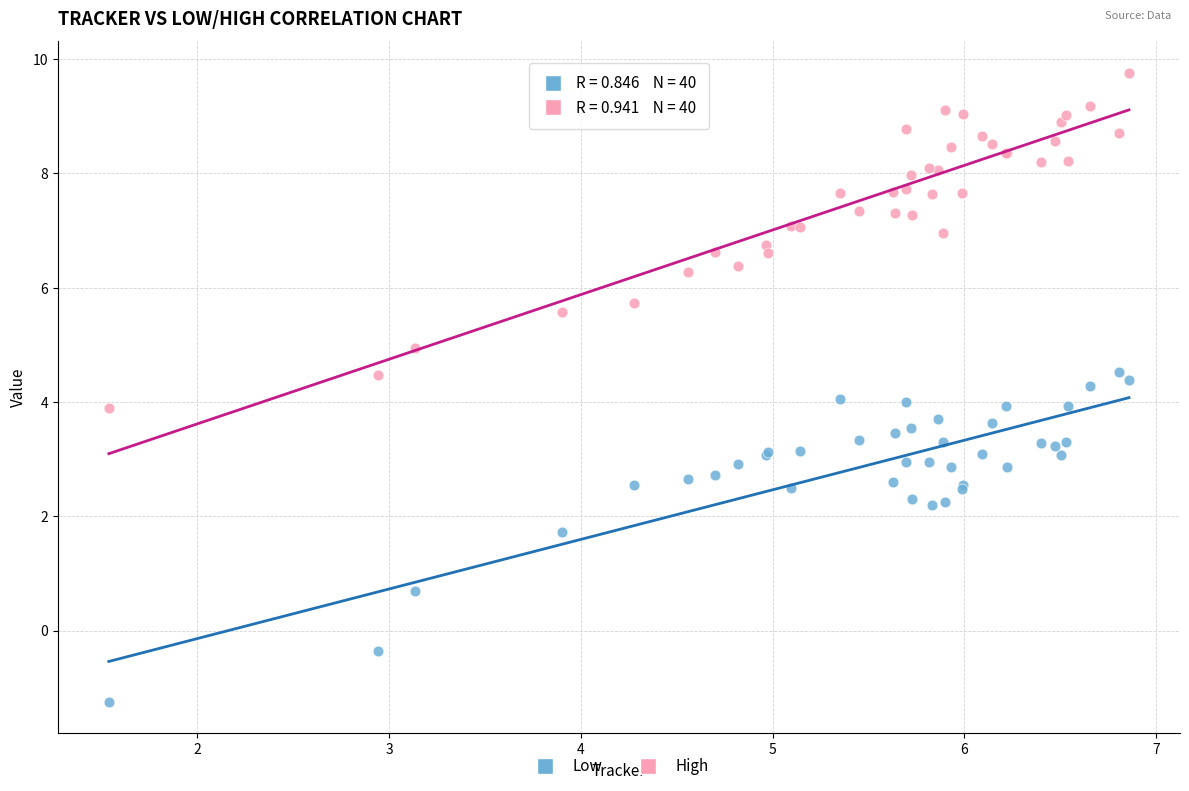

In the Low series, what Y value is closest to 1?

0.7